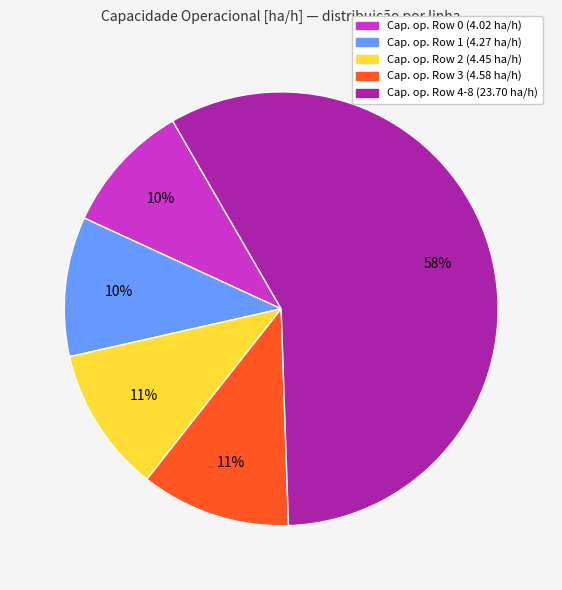

To the nearest percent, what is the average slice percentage?

20%